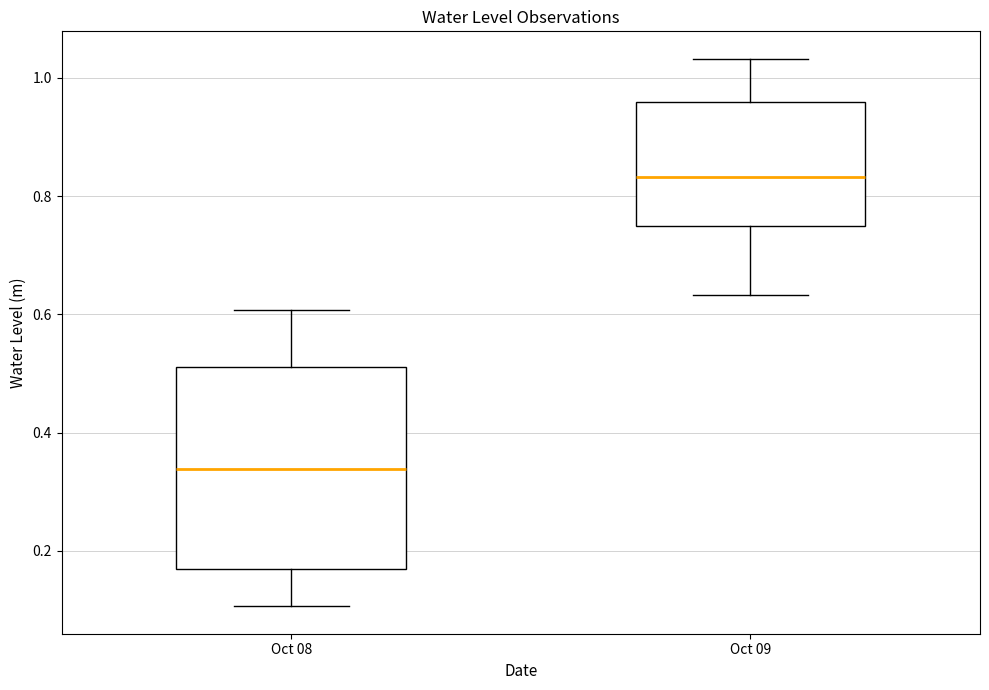

Reading left to right, transcribe this box plot: for each box, give where its median line is, the range the box spans, and where its two whiskers end, as read against the y-axis. The values are not printed on the chart, so give them approximately, as read against the axis.

Oct 08: median 0.34, box 0.16 to 0.52, whiskers 0.10 to 0.60
Oct 09: median 0.84, box 0.74 to 0.96, whiskers 0.64 to 1.04